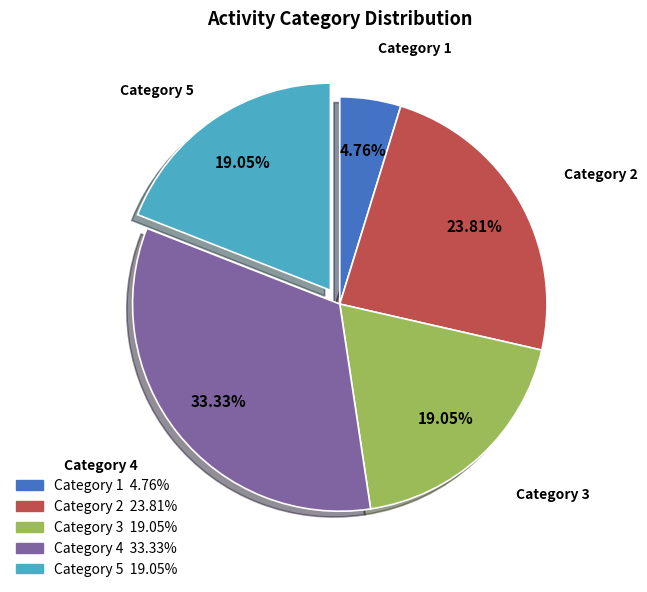

Is there a majority slice in this chart?

No